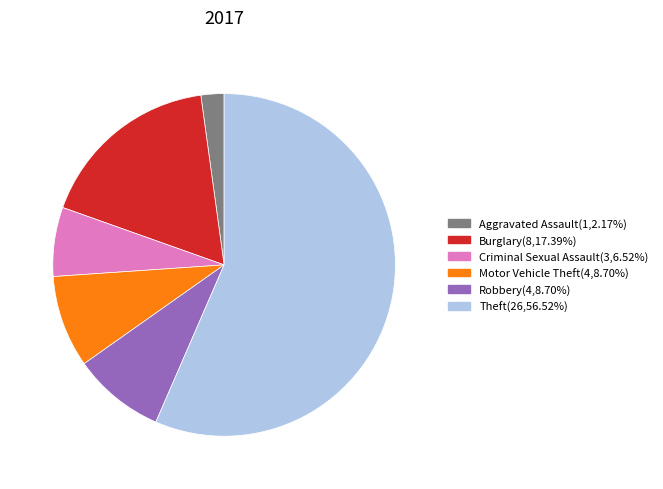

How many segments does this pie chart have?

6